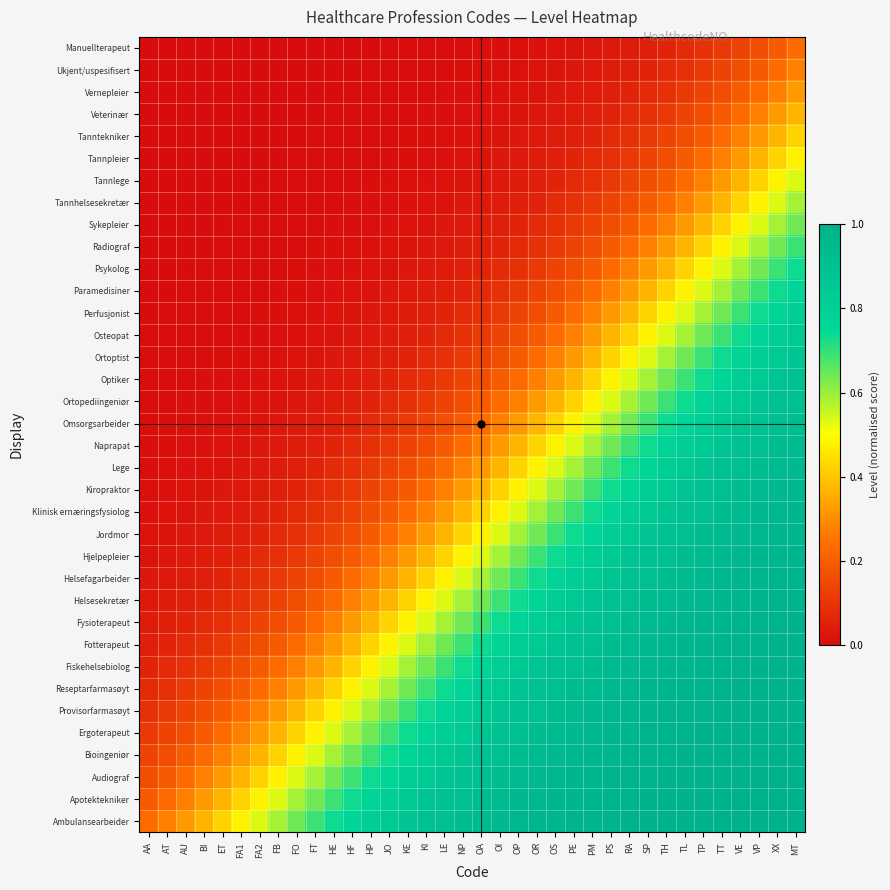

At AU, list the series in order from largest to smallest.

Ambulansearbeider, Apotektekniker, Audiograf, Bioingeniør, Ergoterapeut, Provisorfarmasøyt, Reseptarfarmasøyt, Fiskehelsebiolog, Fotterapeut, Fysioterapeut, Helsesekretær, Helsefagarbeider, Hjelpepleier, Jordmor, Klinisk ernæringsfysiolog, Kiropraktor, Lege, Naprapat, Omsorgsarbeider, Ortopediingeniør, Optiker, Ortoptist, Osteopat, Perfusjonist, Paramedisiner, Psykolog, Radiograf, Sykepleier, Tannhelsesekretær, Tannlege, Tannpleier, Tanntekniker, Veterinær, Vernepleier, Ukjent/uspesifisert, Manuellterapeut